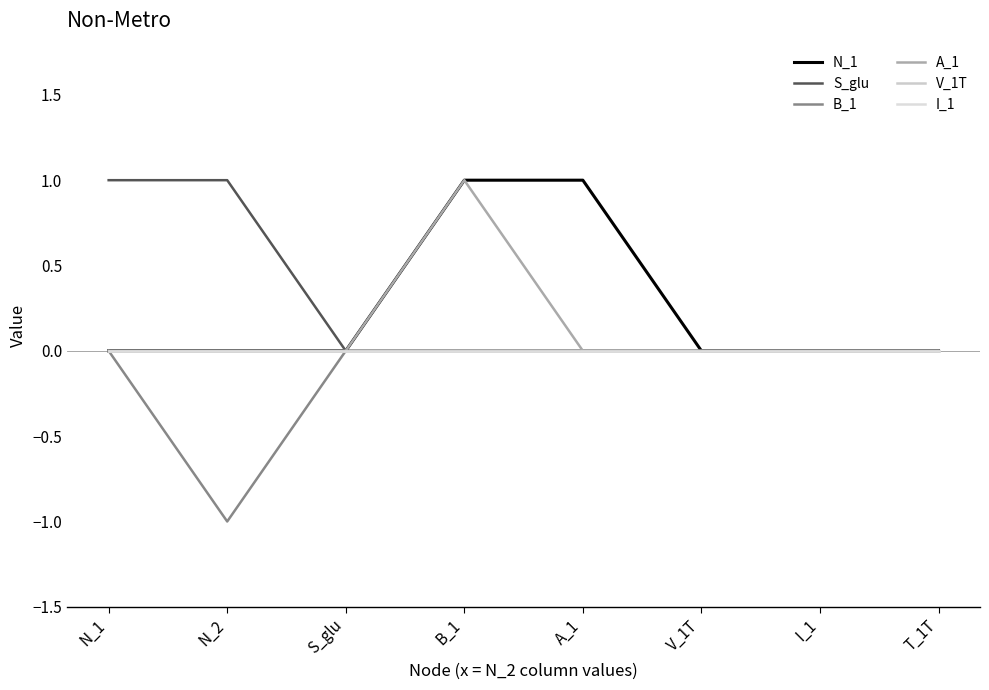

Is this an area chart (filled region under the line)?

No